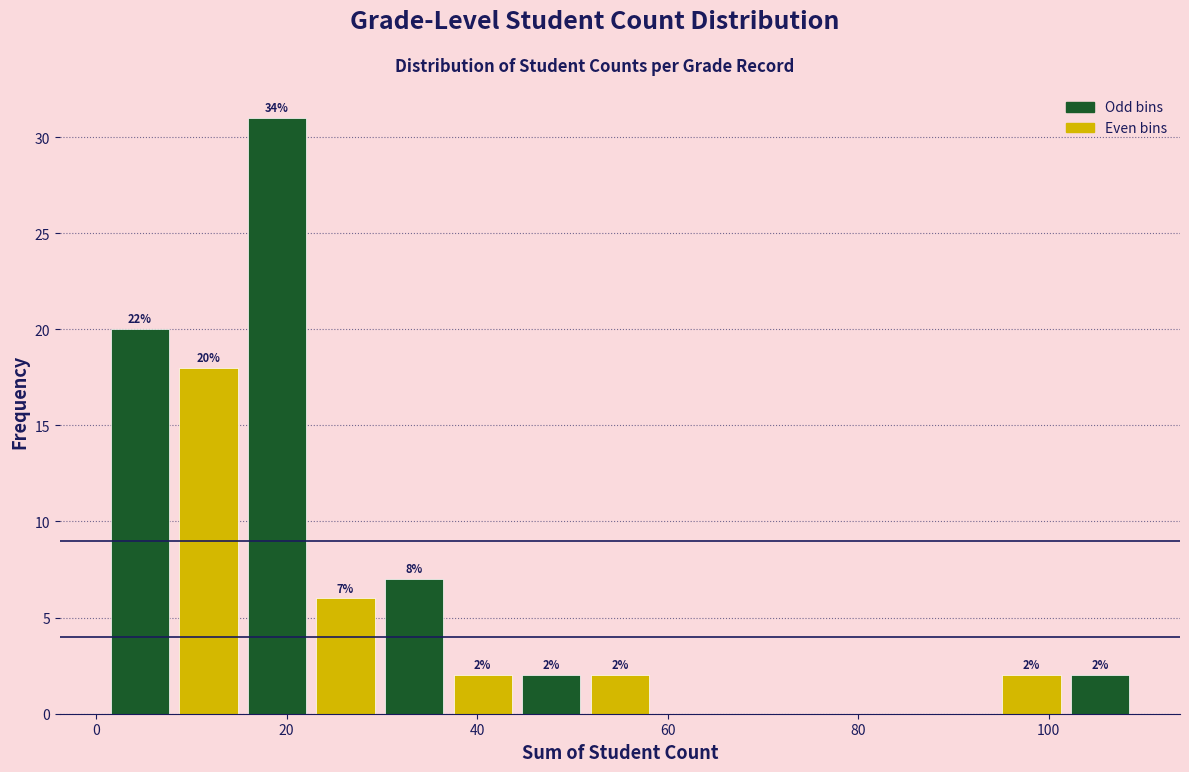

Read against the x-axis, roughly where is the centre of the tallest bar?

20